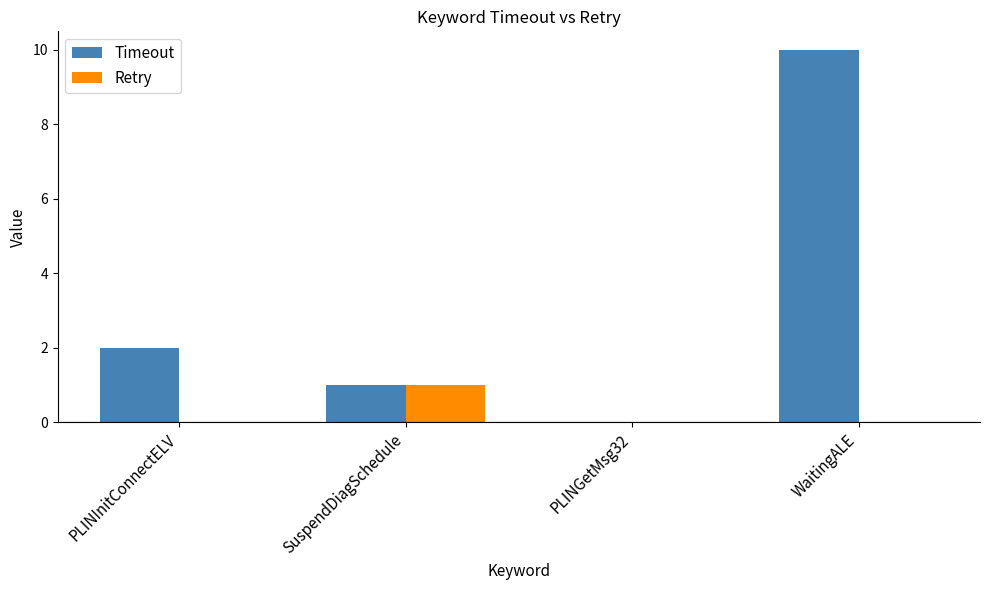

What is the highest value of the Timeout series?

10